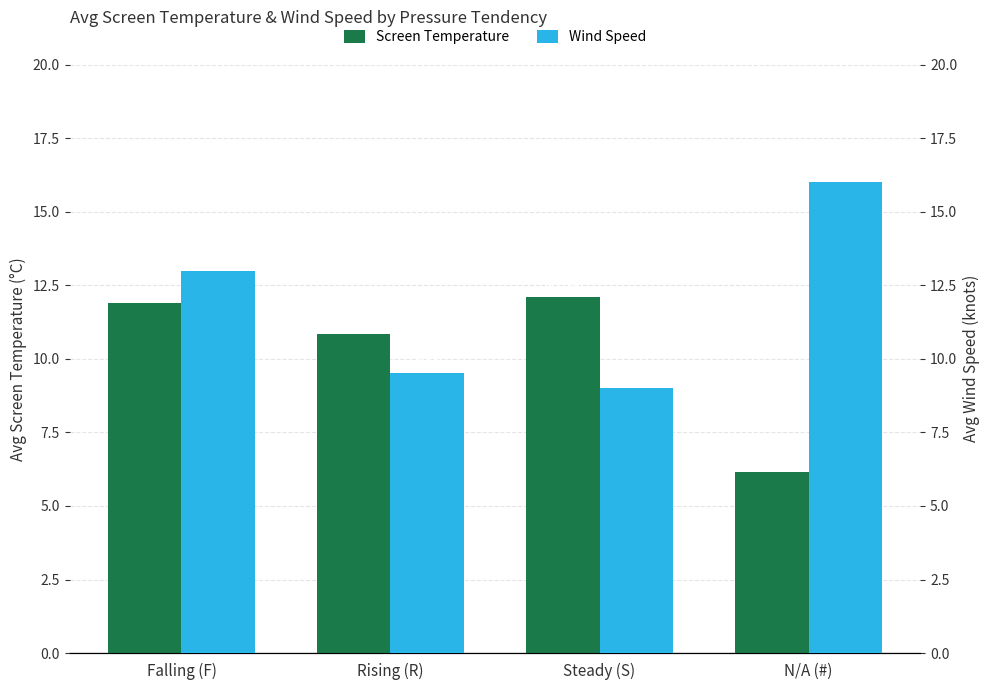

Reading left to right, transcribe all the data shown in this chart.

Screen Temperature: 11.9	10.9	12.1	6.2
Wind Speed: 13.0	9.5	9.0	16.0